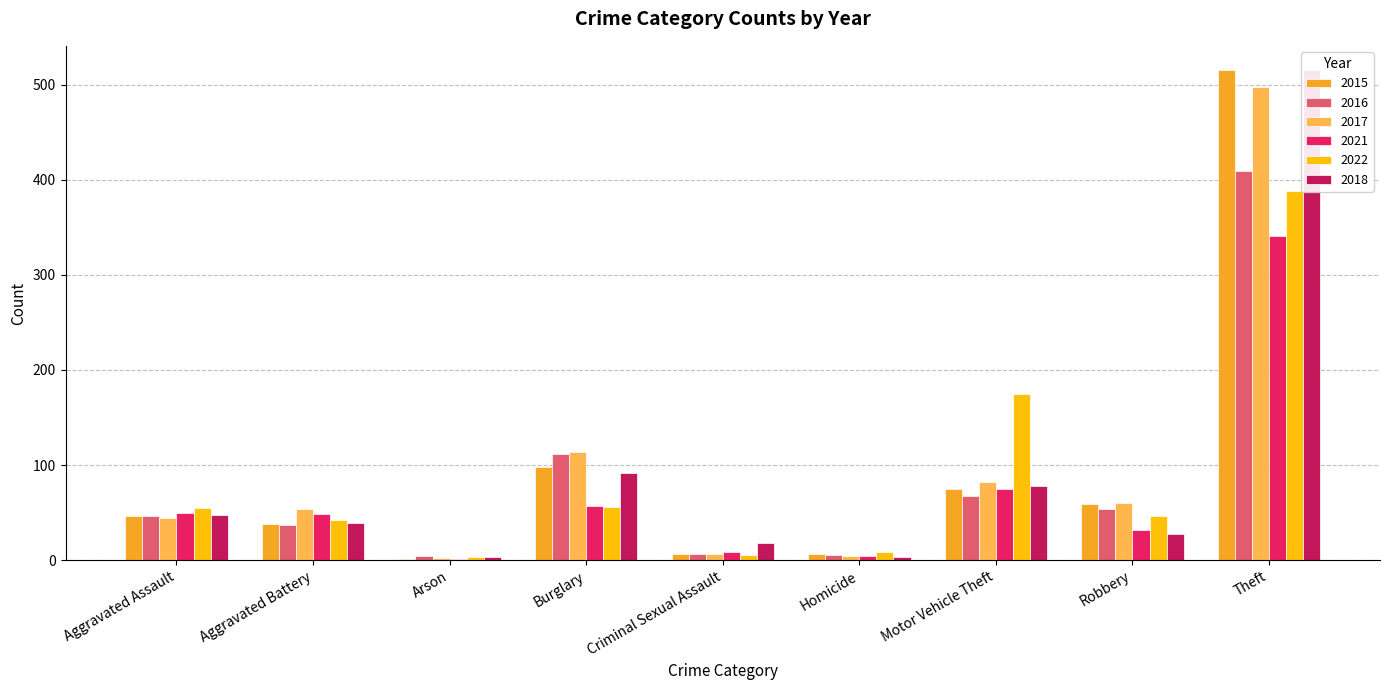

Where does the 2016 series first go above 46?

Burglary